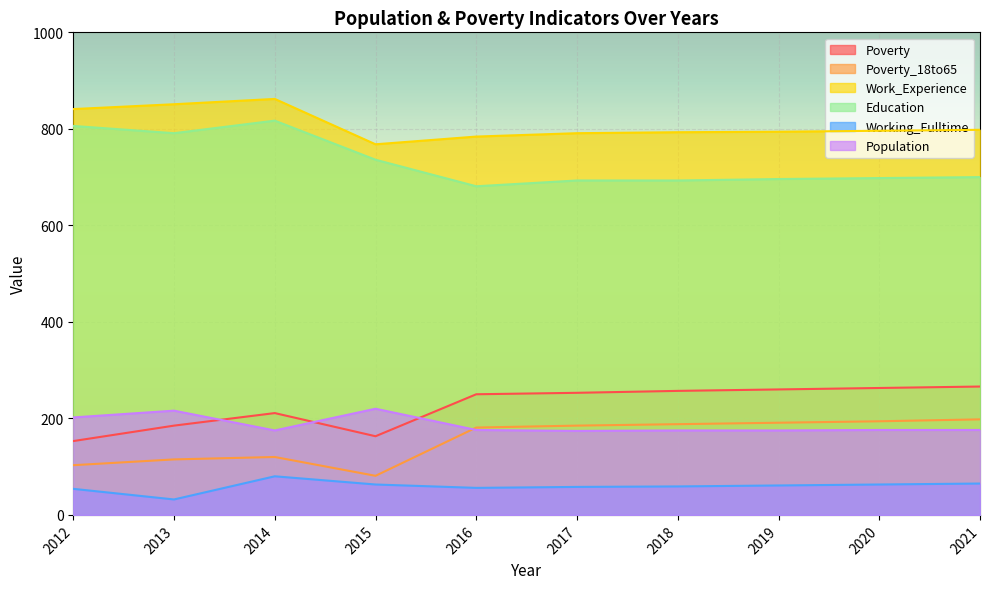

True or false: Work_Experience has more than 1 interior local peaks.

False